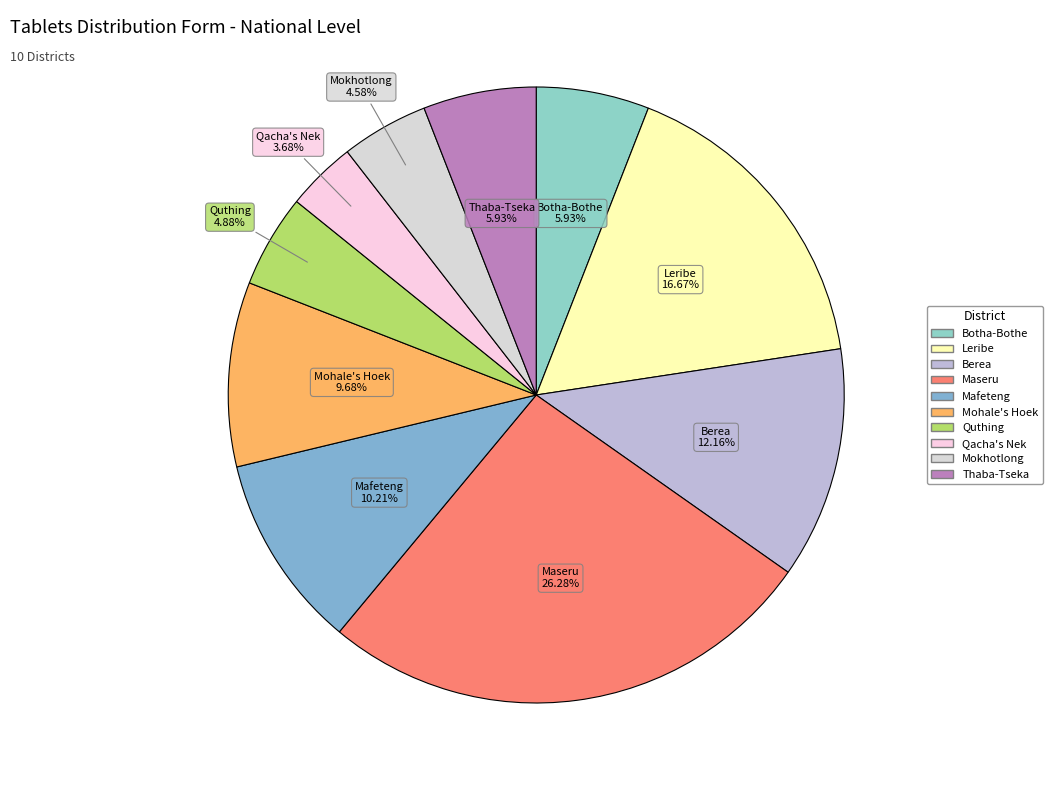

What percentage is the Botha-Bothe slice, to the nearest percent?

6%